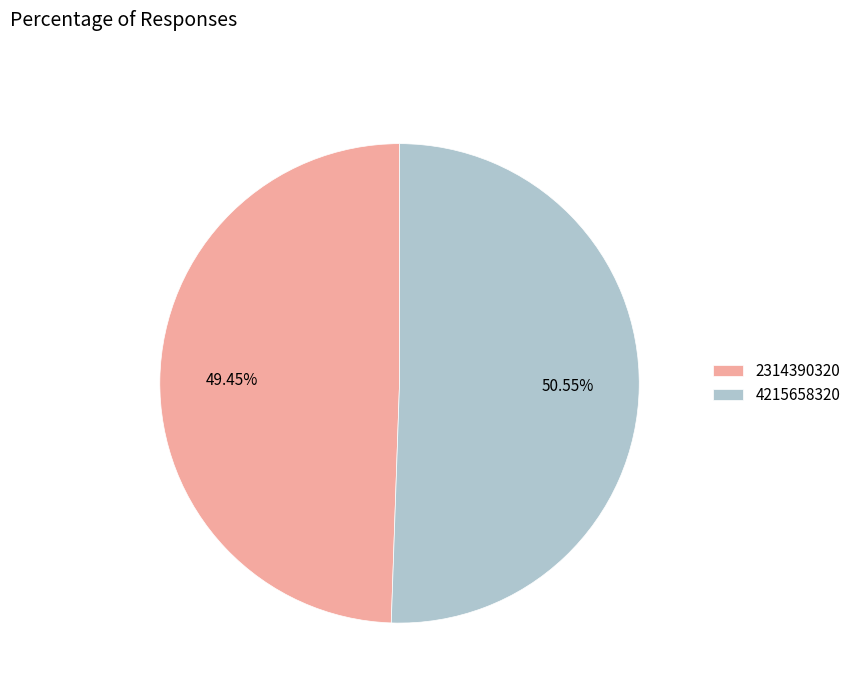

Which slice represents more than half of the pie?

4215658320